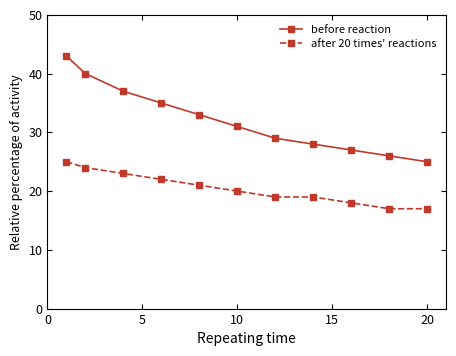

Rank the series by their average value, from highest to lowest.

before reaction, after 20 times' reactions